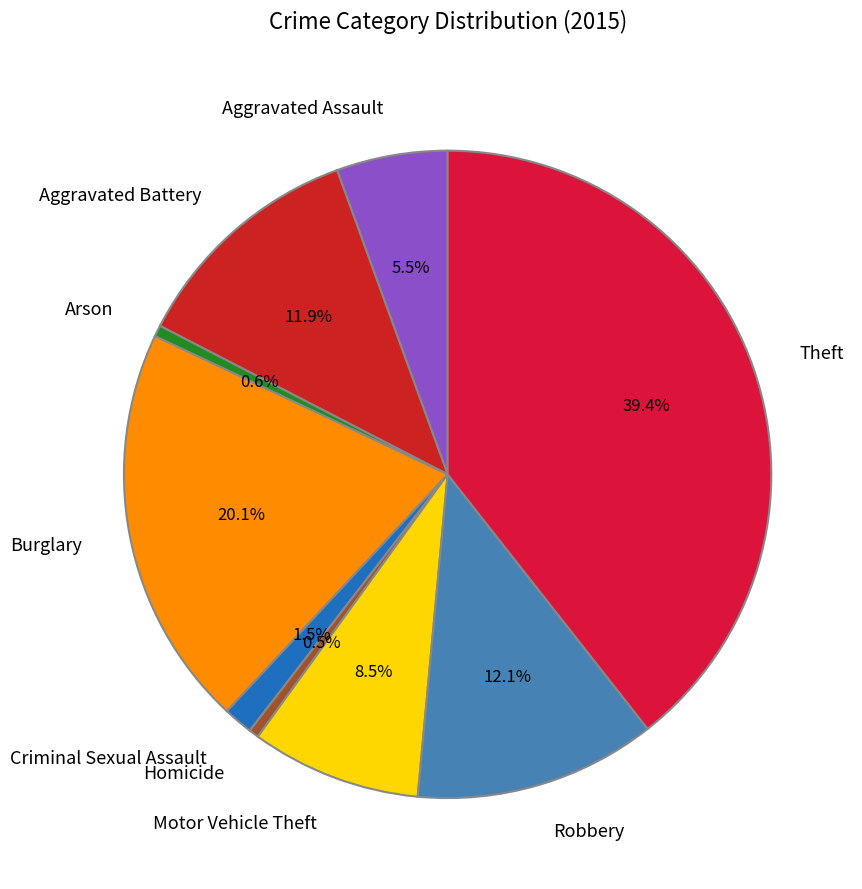

What is the largest slice in the pie chart?

Theft